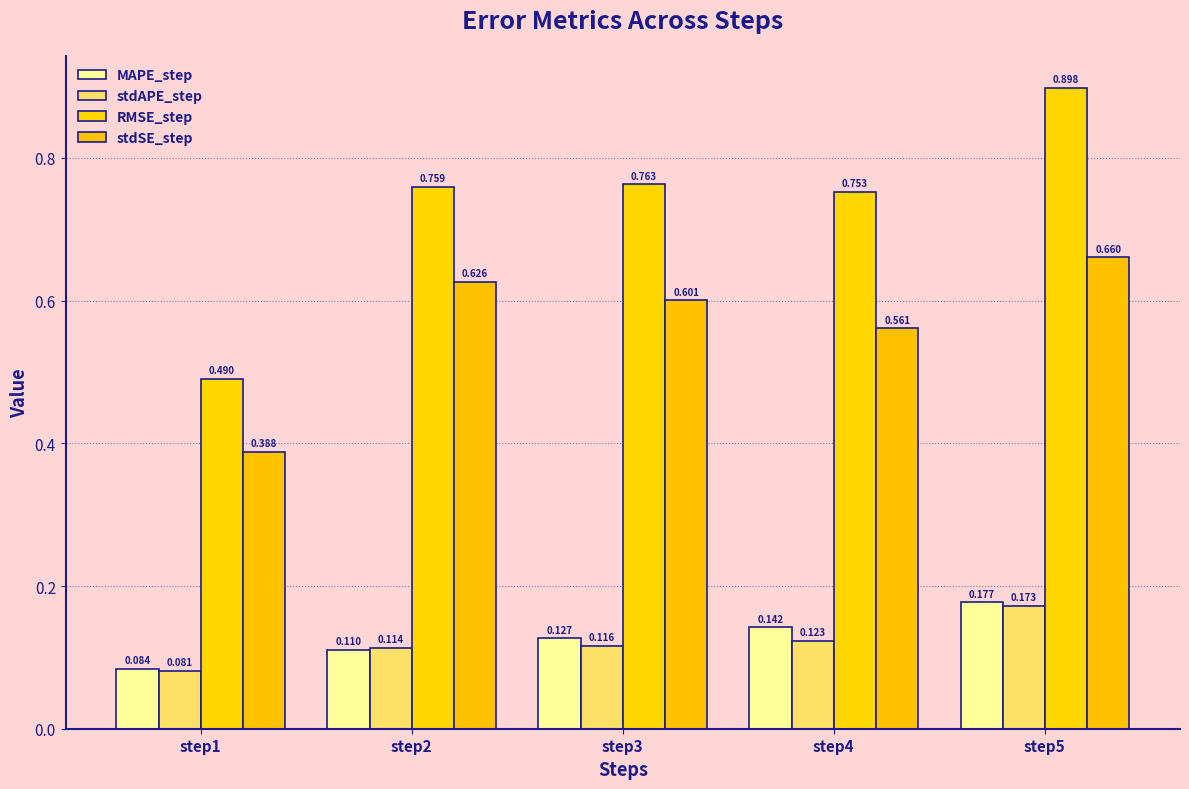

Rank the categories by MAPE_step value from lowest to highest.

step1, step2, step3, step4, step5